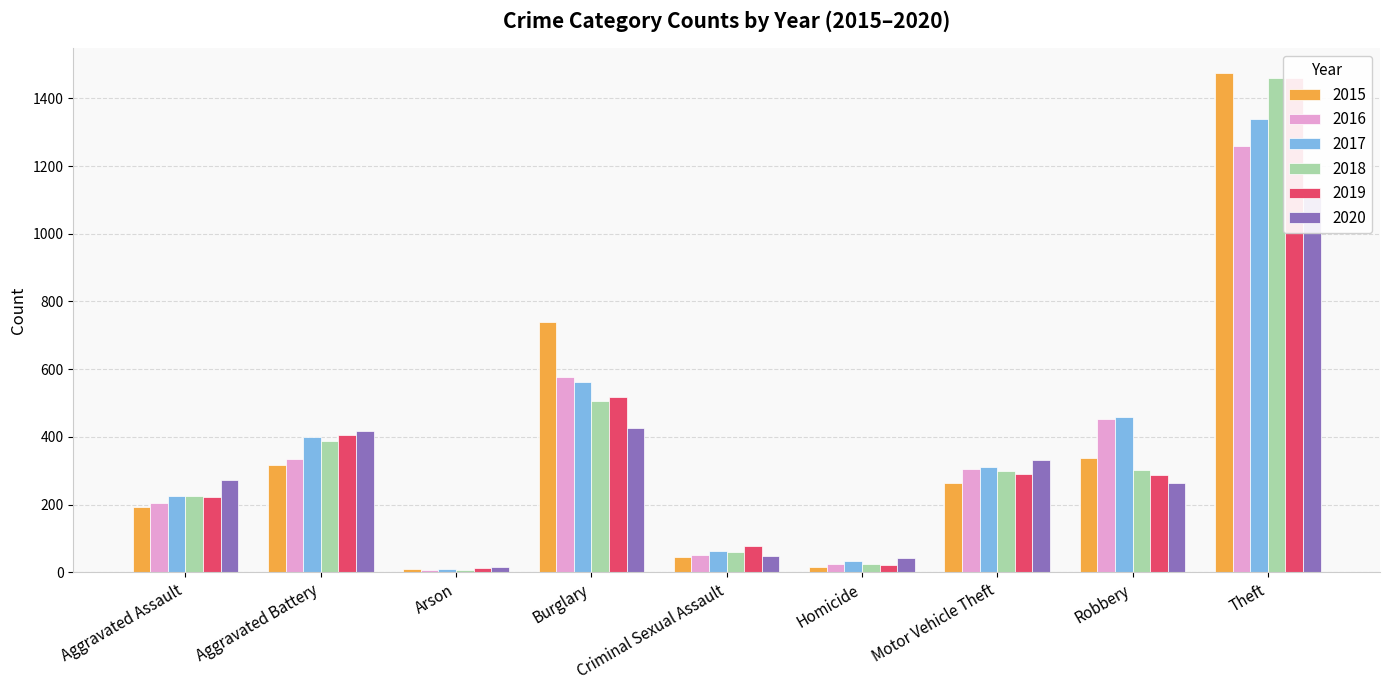

Are the bars horizontal?

No